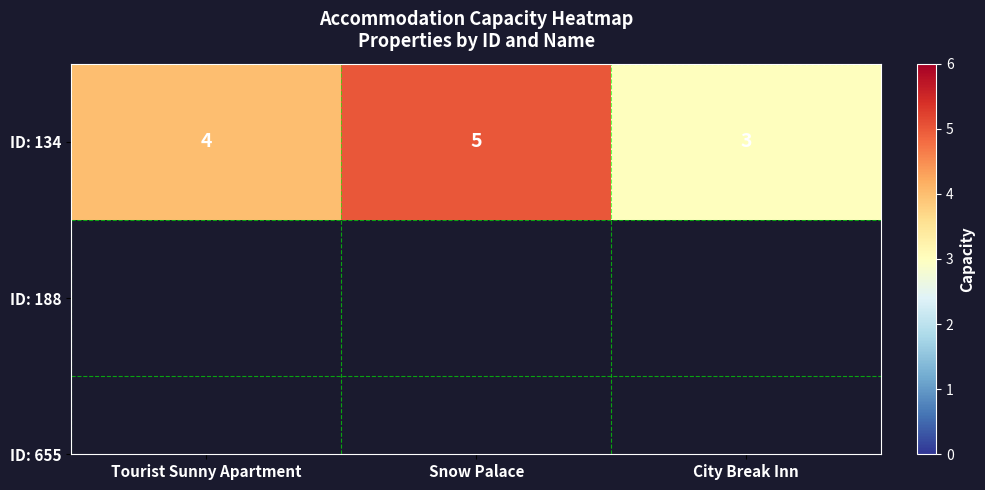

Reading left to right, extract all data points from this chart.

4	5	3